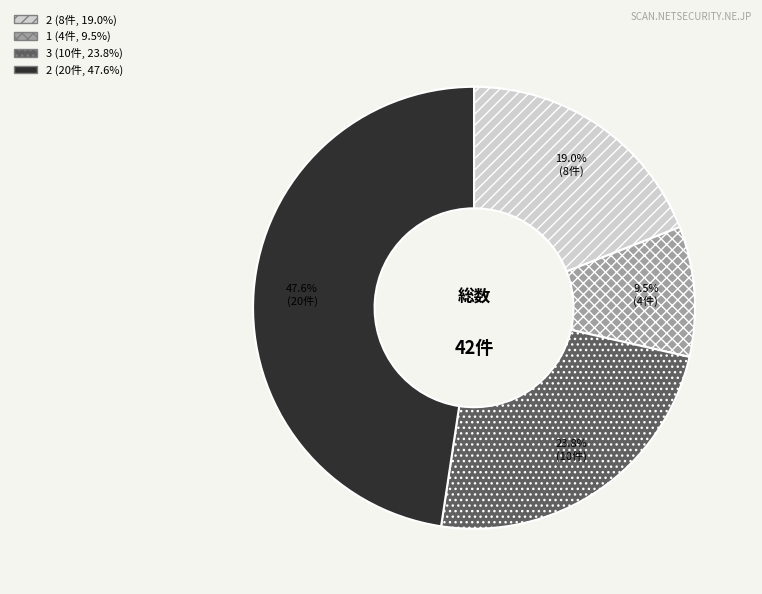

How many slices are in this pie chart?

4